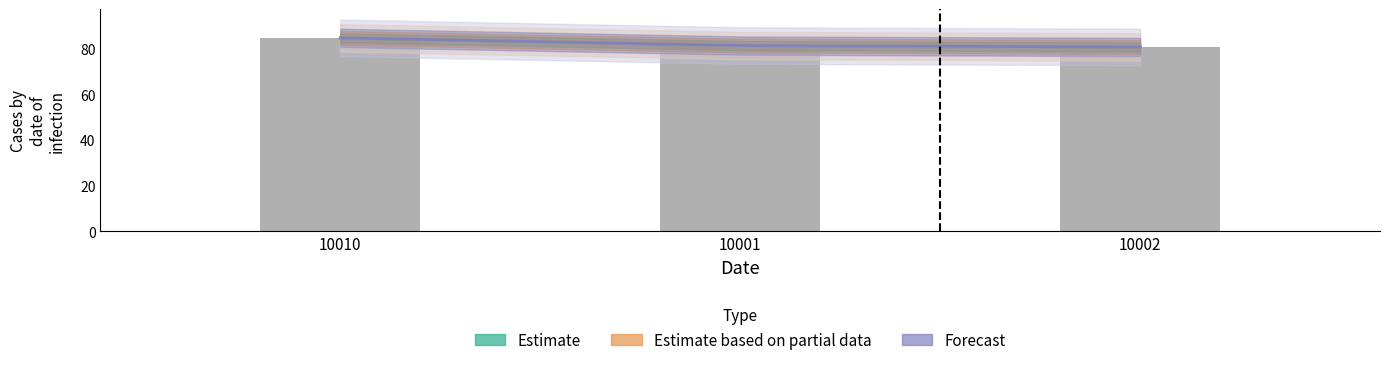

How many Estimate based on partial data values are between 80 and 84?

2